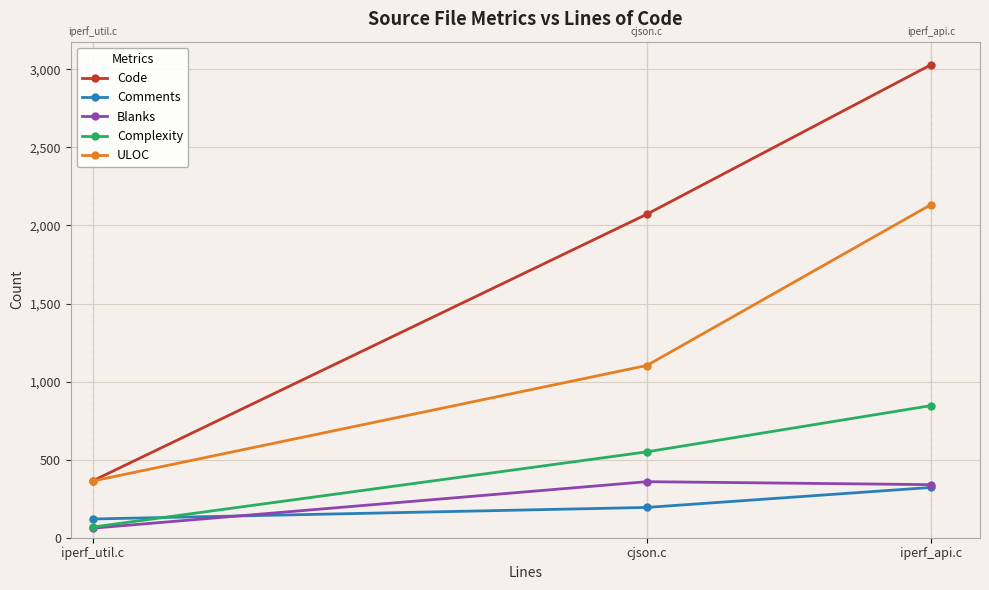

Reading left to right, transcribe all the data shown in this chart.

Code: 364	2072	3029
Comments: 120	194	322
Blanks: 61	359	340
Complexity: 68	550	846
ULOC: 363	1103	2133